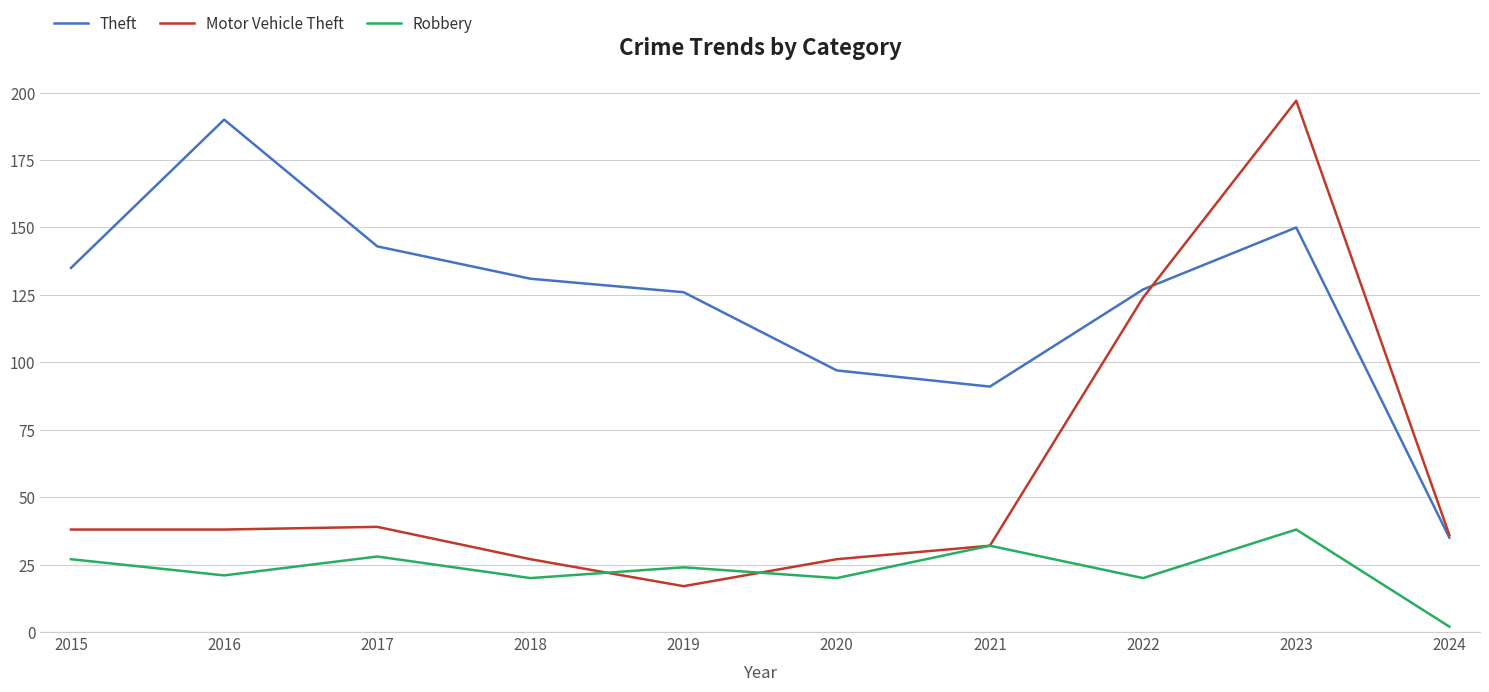

Where do Motor Vehicle Theft and Theft first cross each other?

2022 and 2023